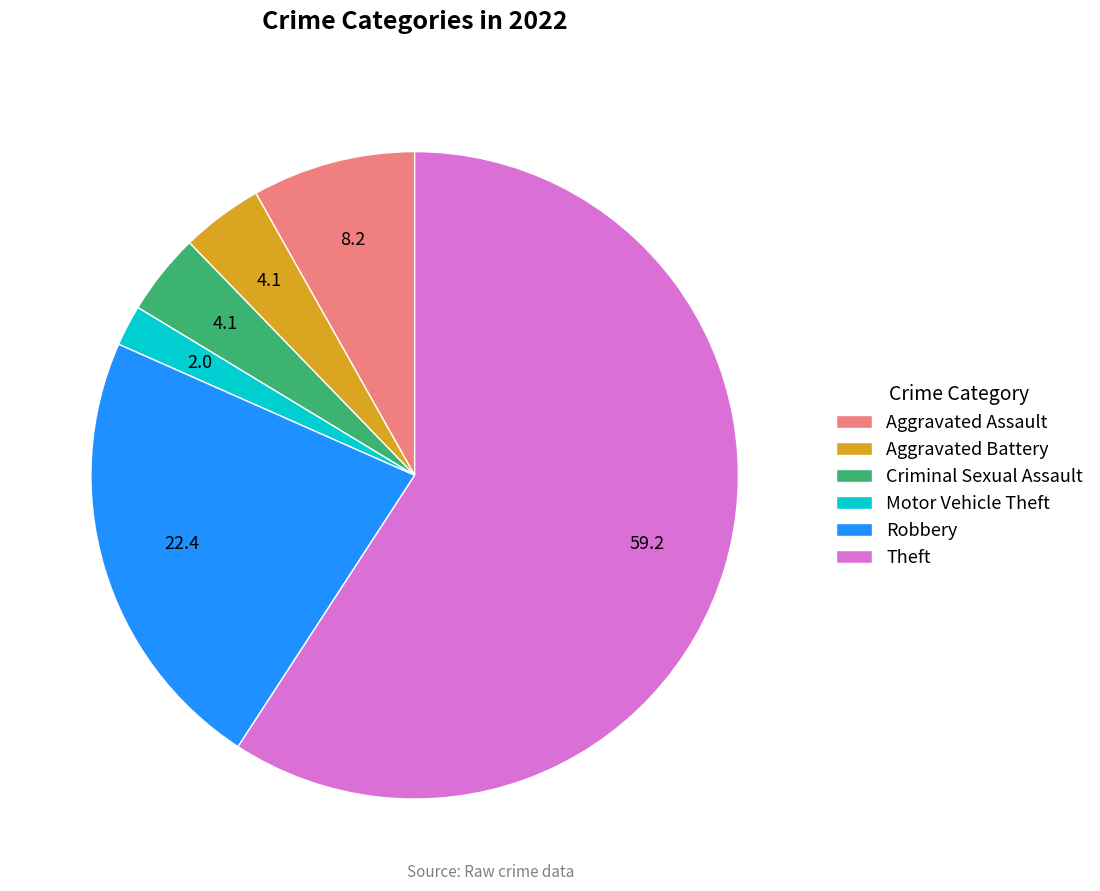

Does any single category account for the majority?

Yes